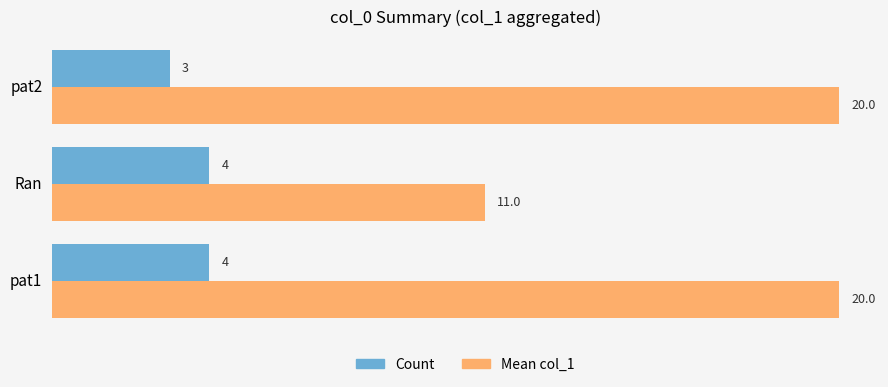

The Mean col_1 series shows 26 at pat1. True or false?

False